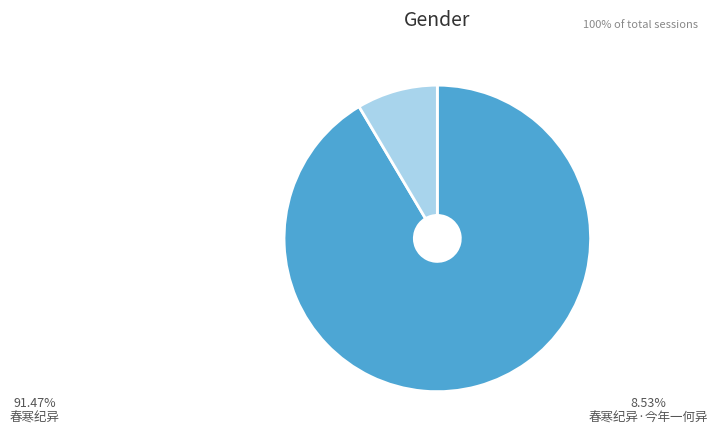

How many slices are in this pie chart?

2